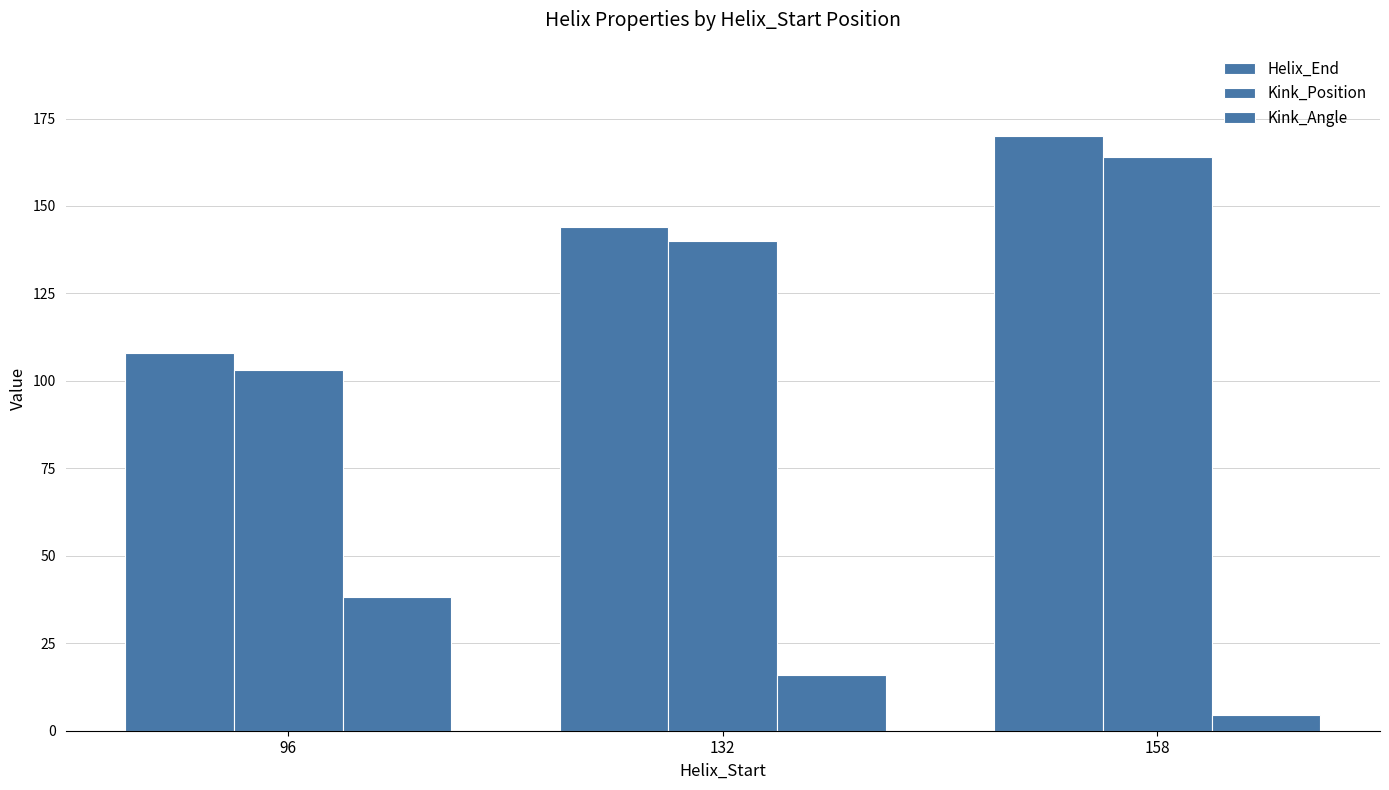

At which category does the chart reach its peak across all series?

158